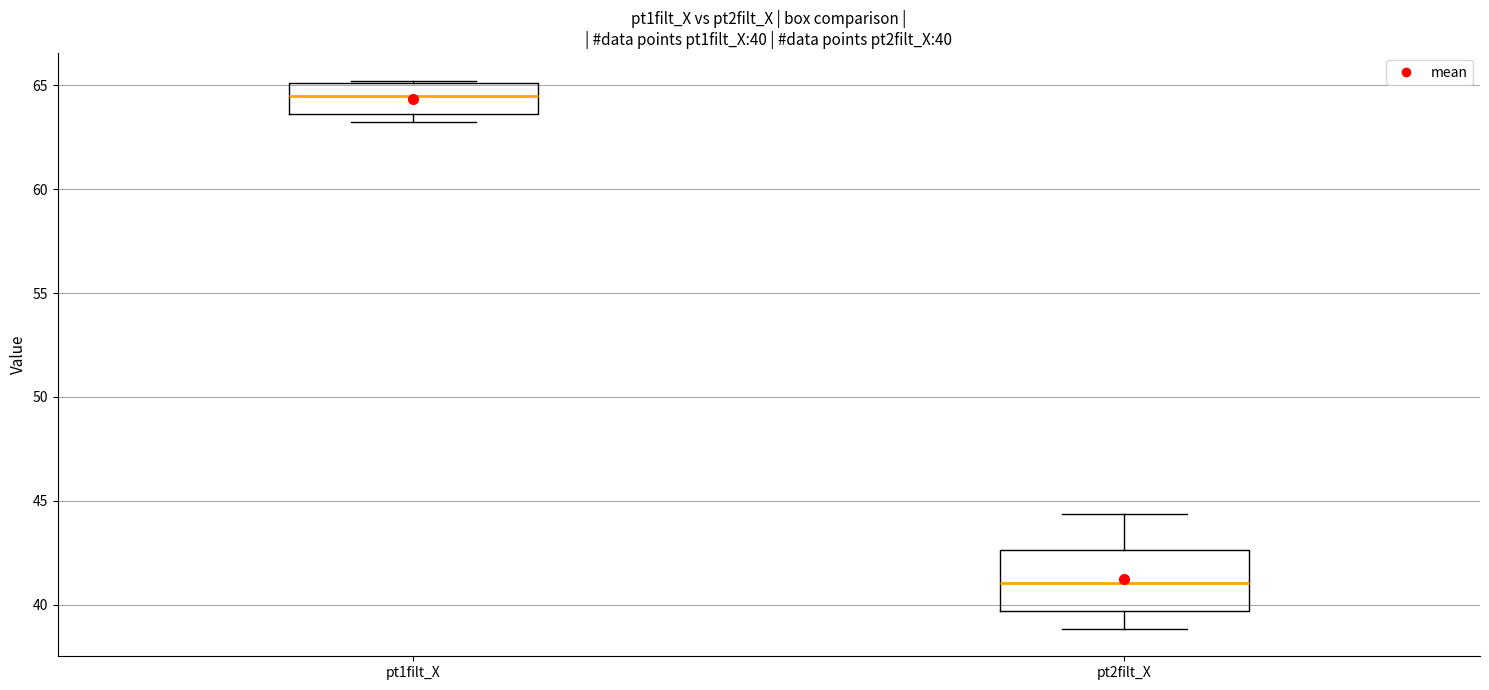

Which box is the tallest, from its lower edge to its upper edge?

pt2filt_X